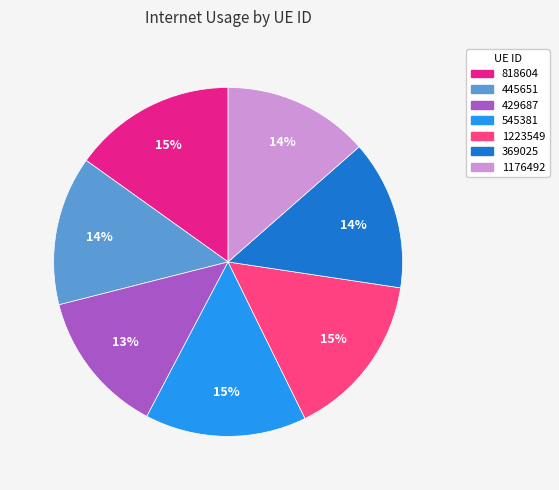

Is it true that 818604 is 29% of the pie?

False